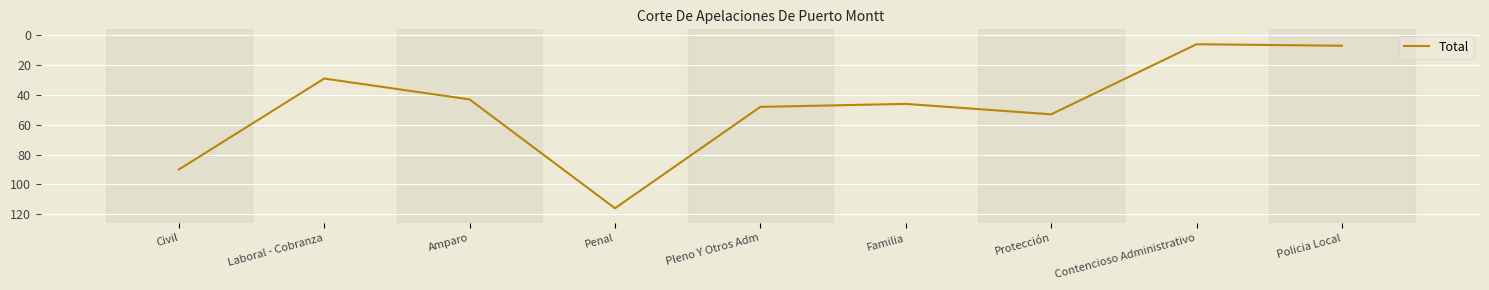

How many interior local peaks (higher than both neighbors) does the data have?

2